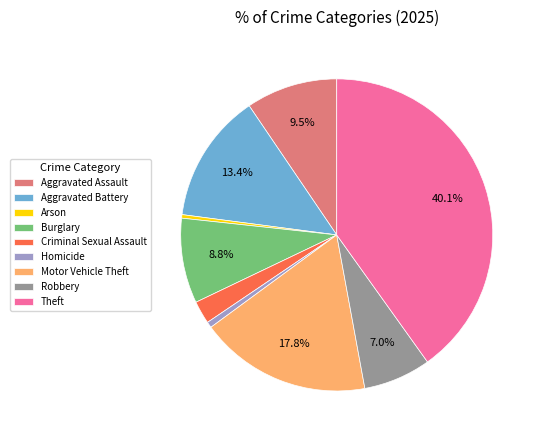

To the nearest percent, what is the difference between the Burglary and Homicide slice percentages?

8%